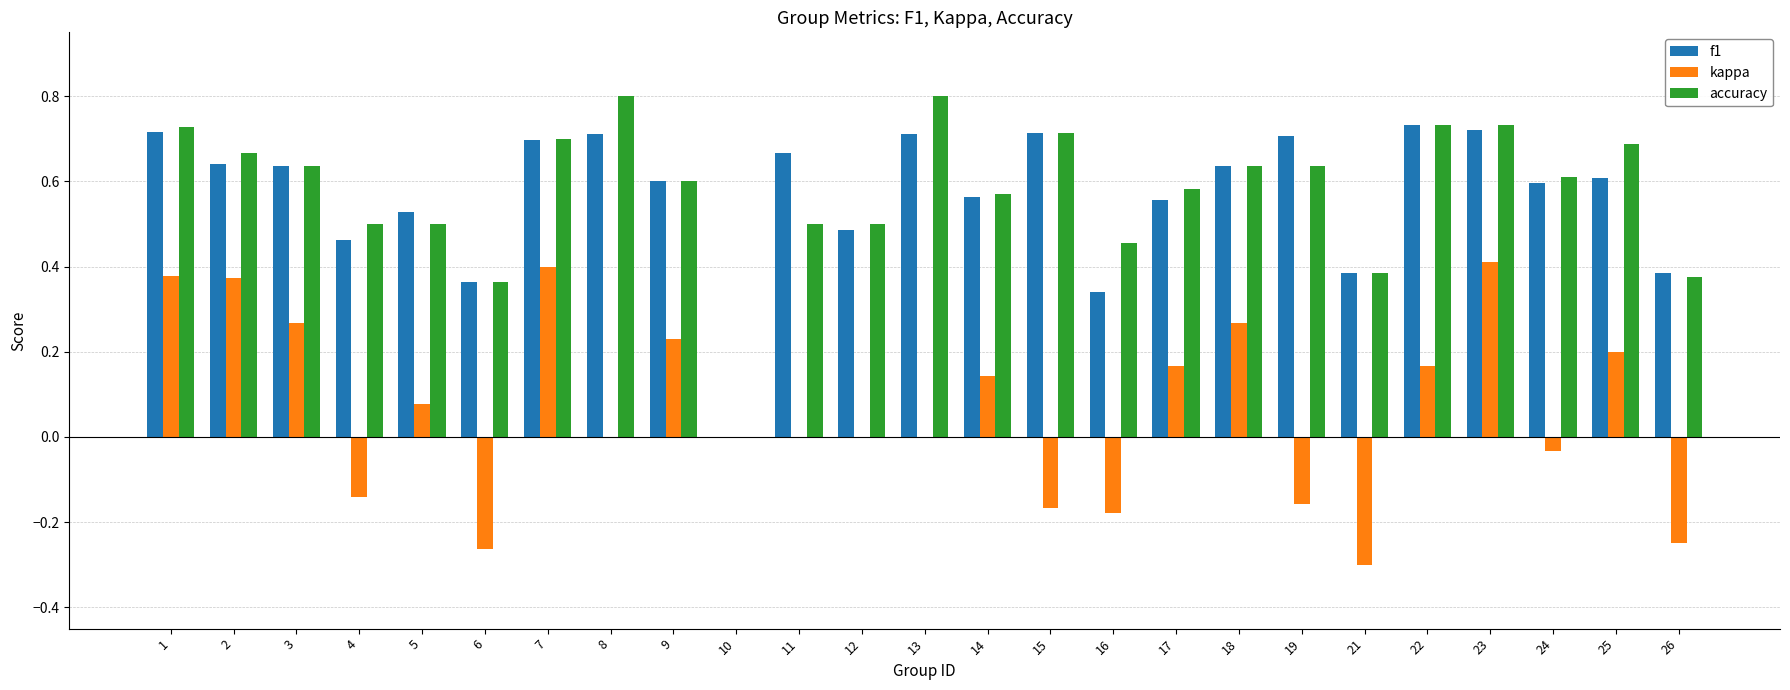

Is the value of accuracy at 5 greater than the value of f1 at 24?

No